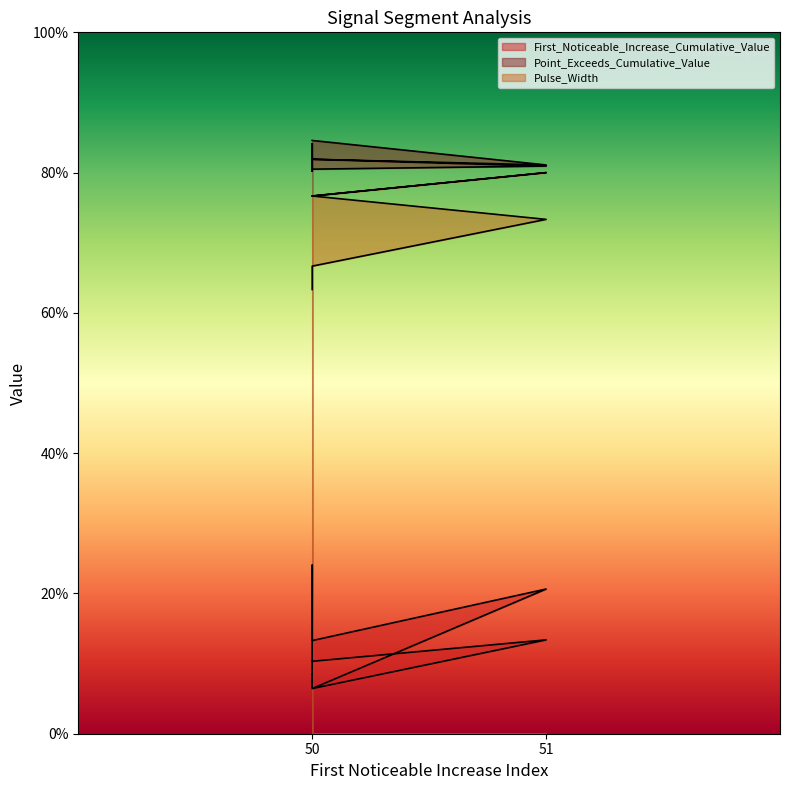

True or false: First_Noticeable_Increase_Cumulative_Value has a value of 0.1 at 50.

True